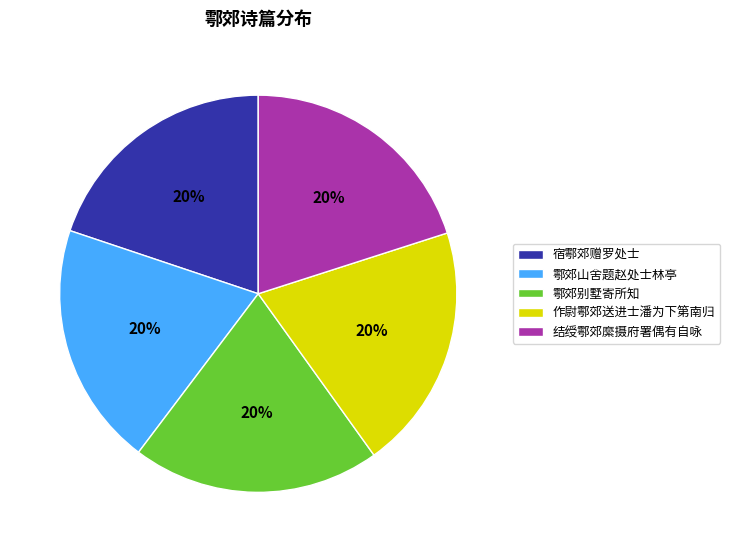

Is the sum of 鄠郊别墅寄所知 and 宿鄠郊赠罗处士 greater than half?

No